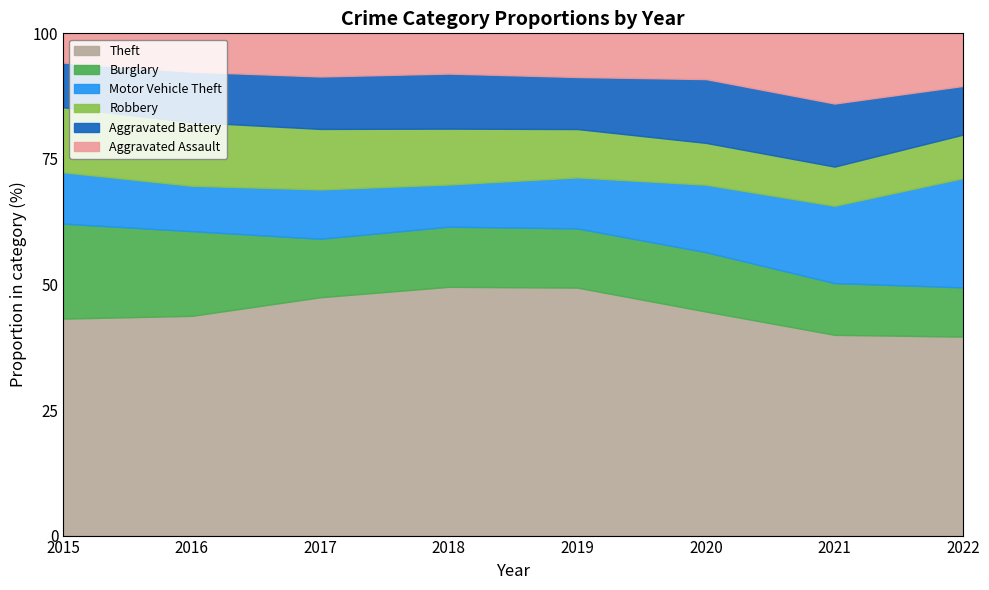

What value does the Theft series have at 2015?

43.2